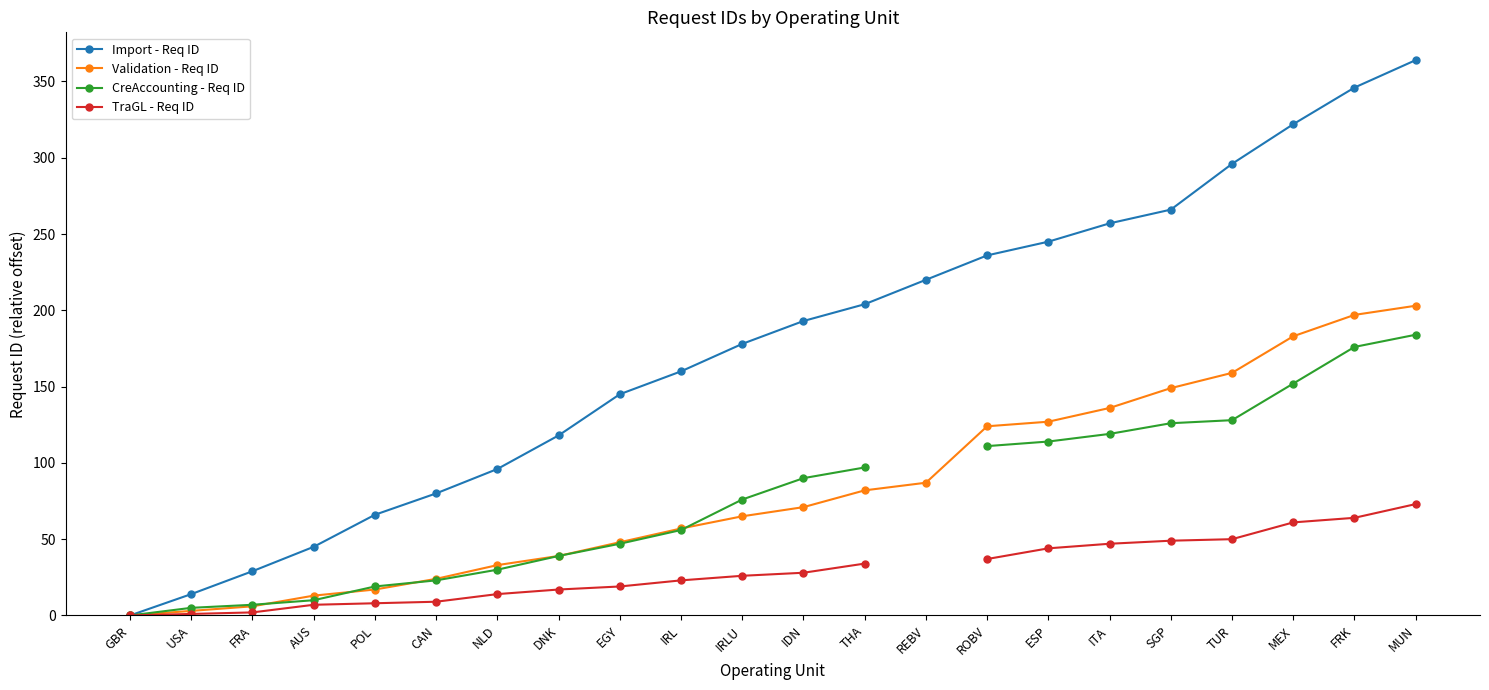

What is the difference between the second highest and minimum values in the Validation - Req ID series?

197